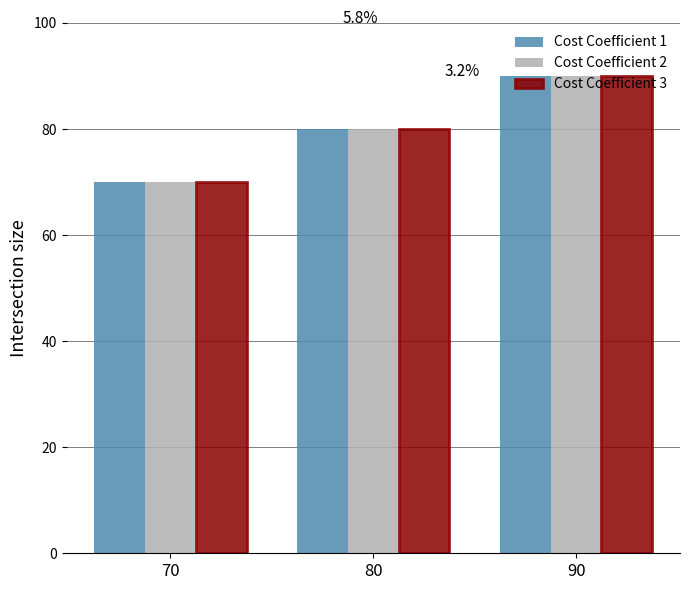

Which category has the highest value in the Cost Coefficient 3 series?

90